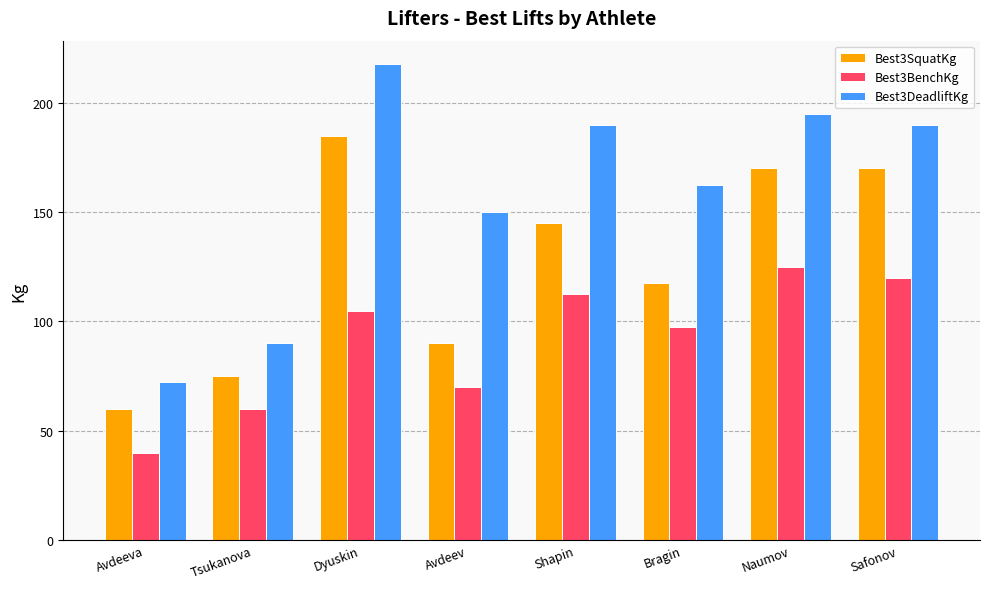

What is the difference between the maximum and second lowest values in the Best3BenchKg series?

65.0